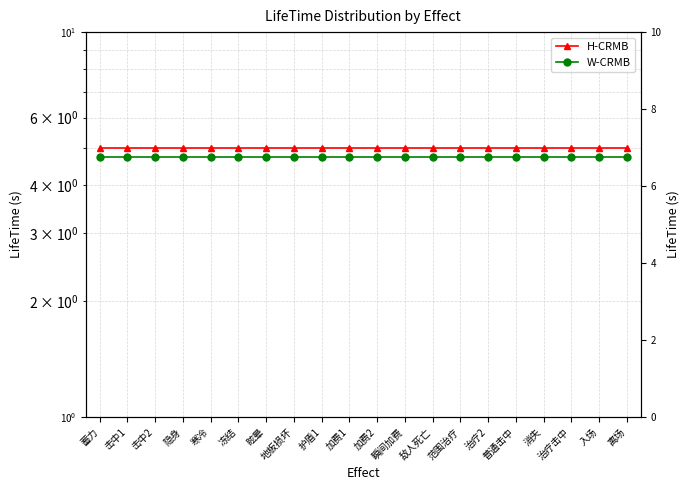

What is the sum of all H-CRMB values?

100.0